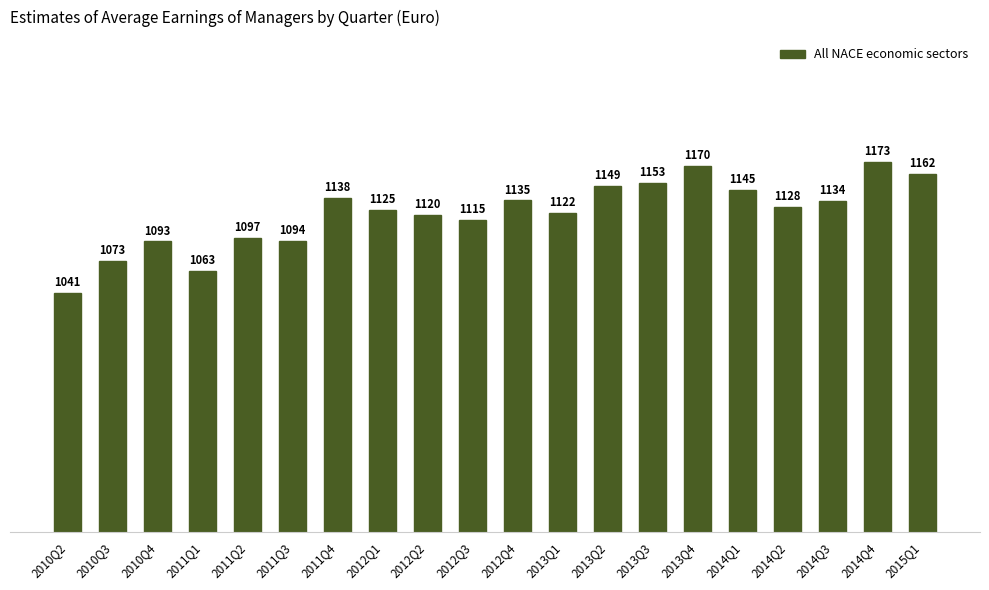

What is the smallest value displayed?

1041.4